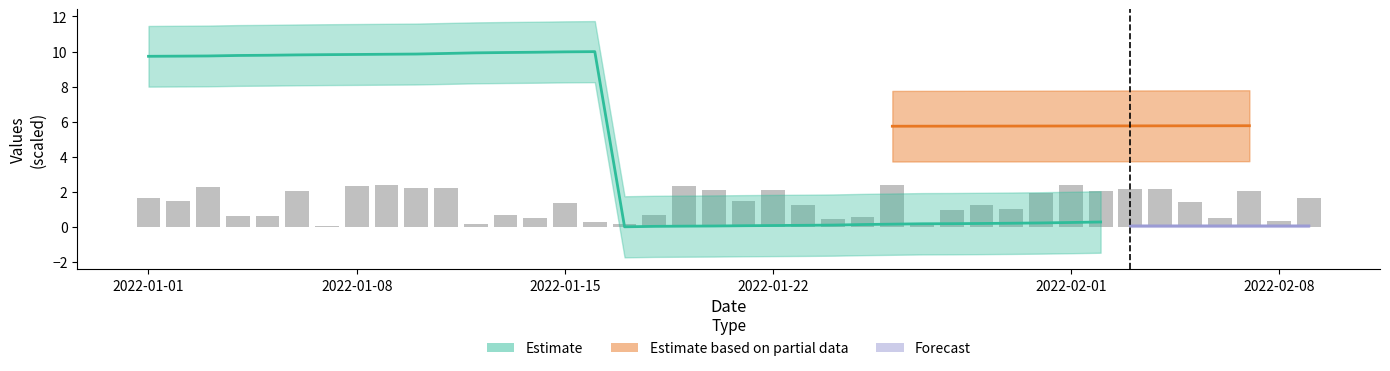

How many bars are there in total?

40